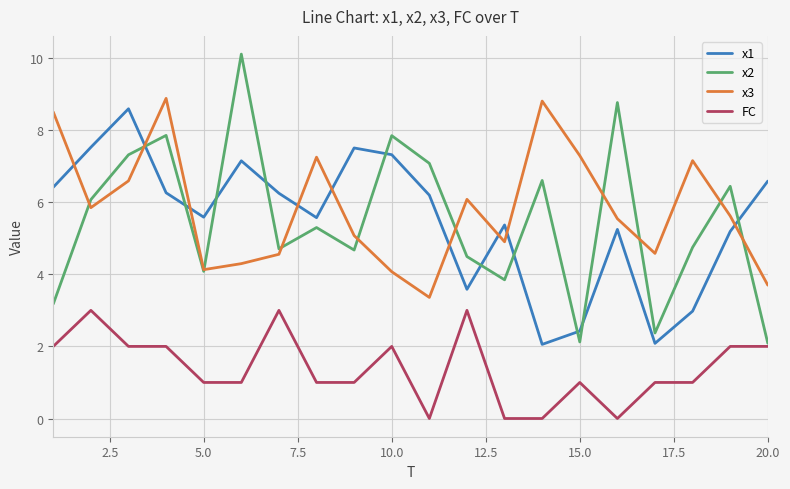

Which series has the largest range (max minus min)?

x2